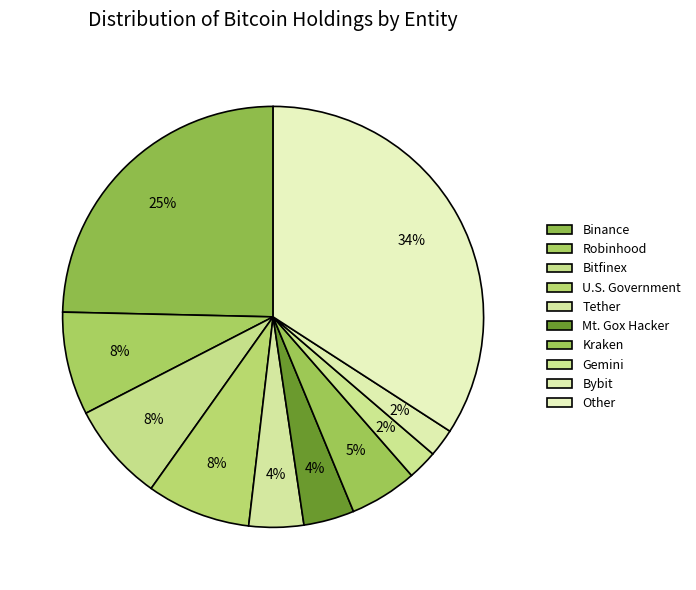

How many segments does this pie chart have?

10